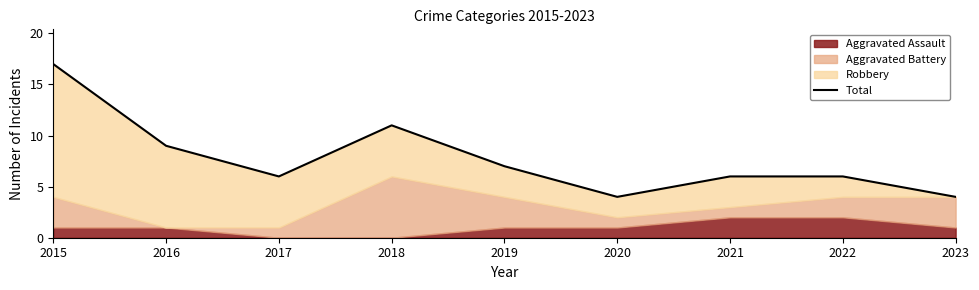

Approximately how many times larger is the value at 2021 compared to 2015?

0.4